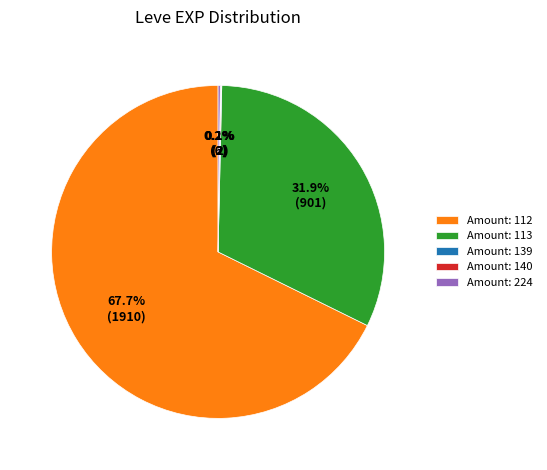

What is the largest slice in the pie chart?

Amount: 112